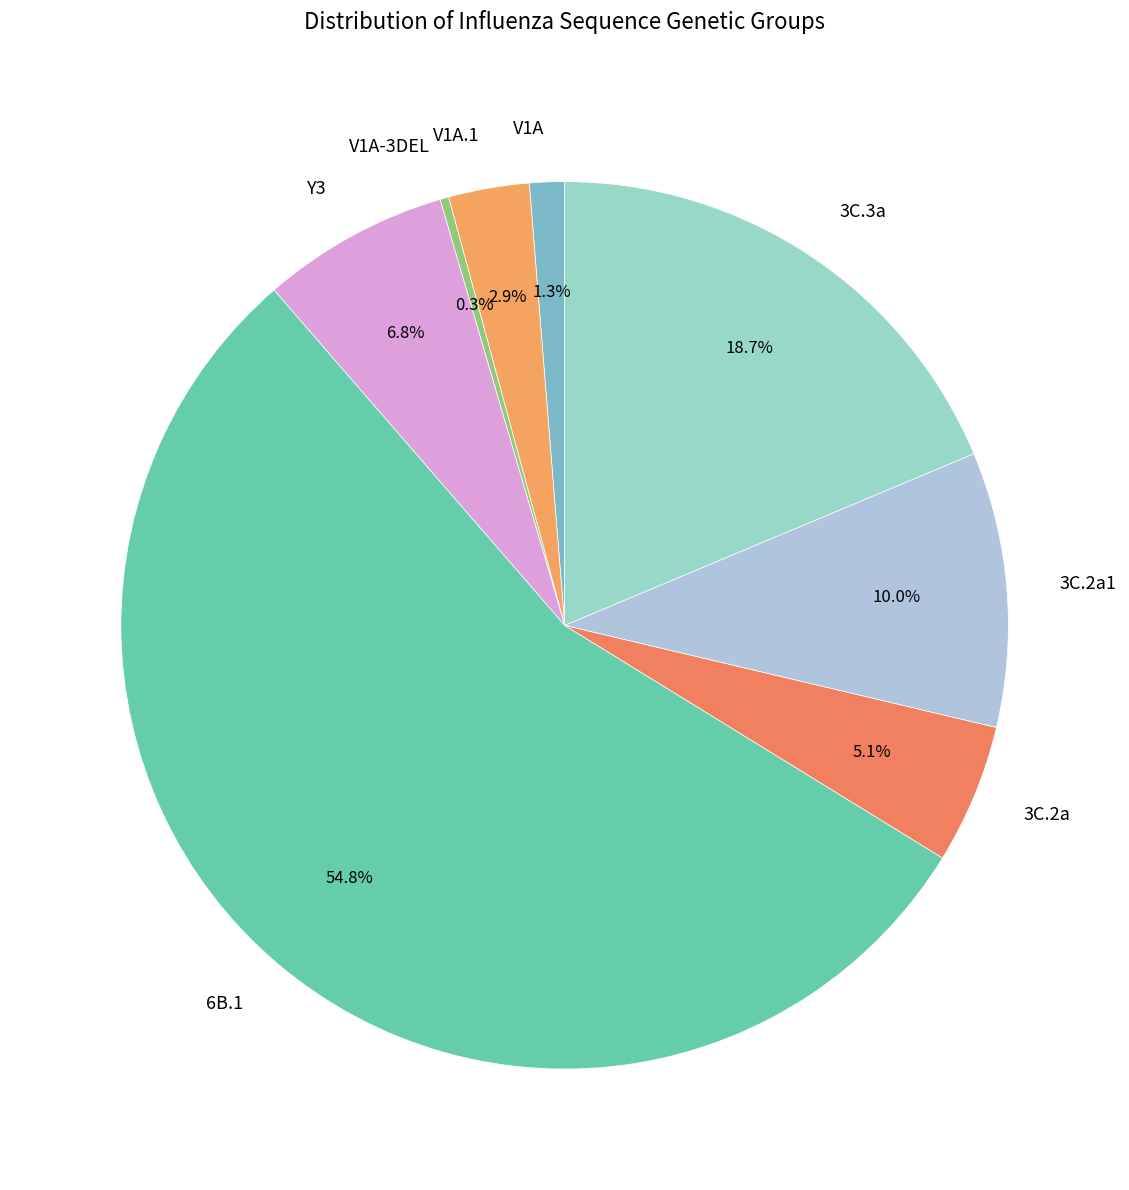

Rank the categories by value from lowest to highest.

V1A-3DEL, V1A, V1A.1, 3C.2a, Y3, 3C.2a1, 3C.3a, 6B.1